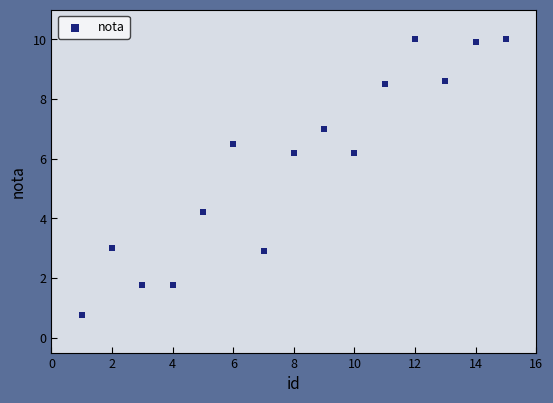

What is the range of X values (max minus min)?

14.0